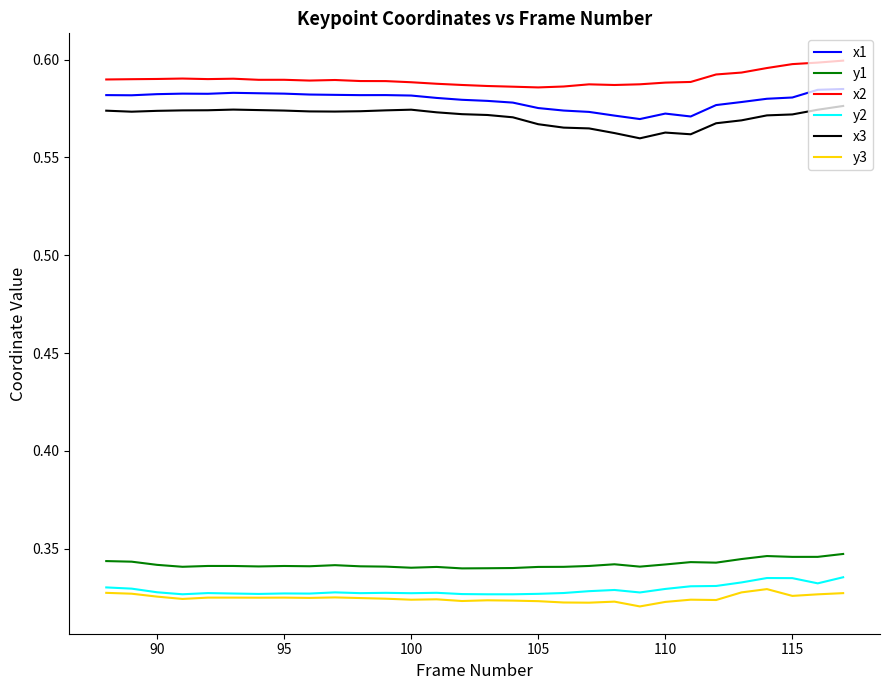

True or false: x2 and x3 intersect in this chart.

False